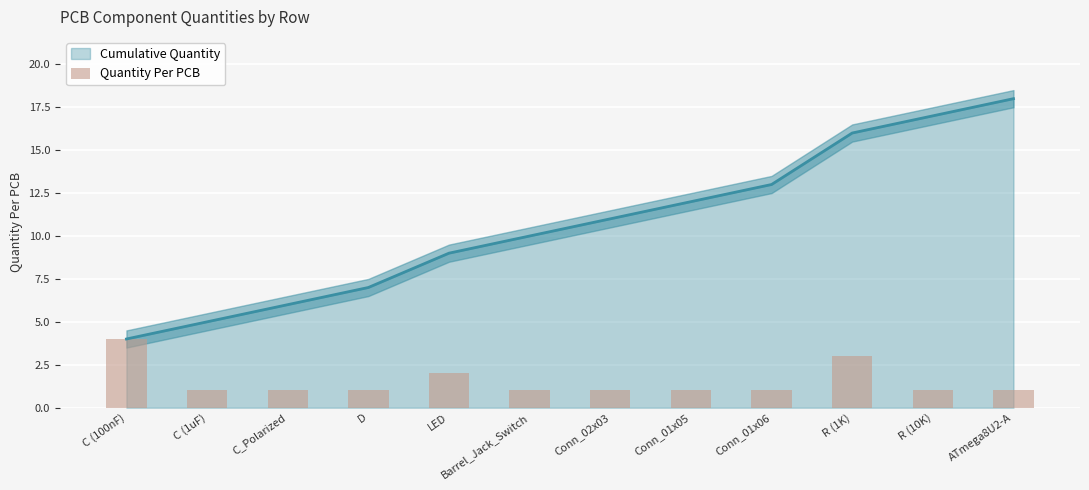

List the labels in order of value, largest first.

C (100nF), R (1K), LED, C (1uF), C_Polarized, D, Barrel_Jack_Switch, Conn_02x03, Conn_01x05, Conn_01x06, R (10K), ATmega8U2-A